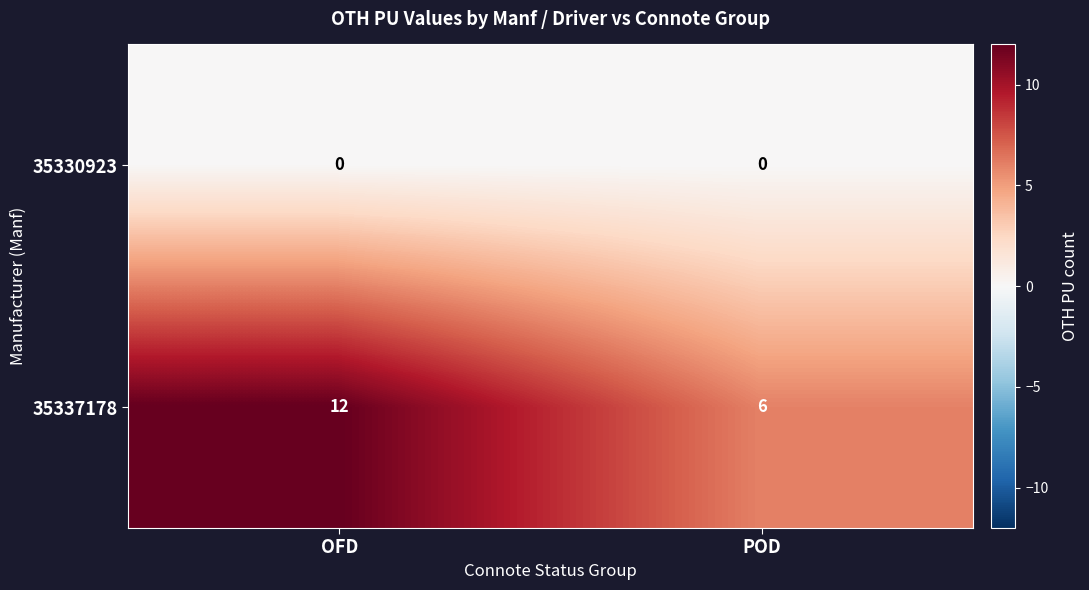

List the labels in order of 35337178 value, largest first.

OFD, POD